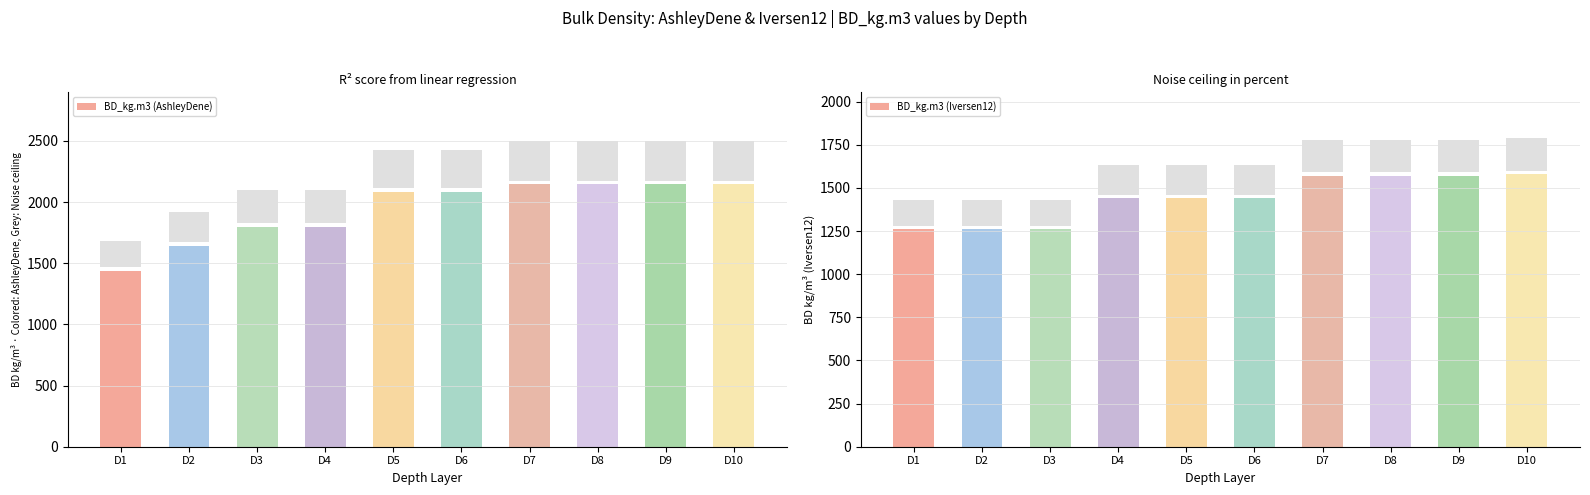

Reading left to right, what are all the values shown in this chart?

BD_kg.m3 (AshleyDene): 1438	1643	1796	1796	2086	2086	2146	2146	2146	2146
BD_kg.m3 (Iversen12): 1260	1260	1260	1440	1440	1440	1570	1570	1570	1580